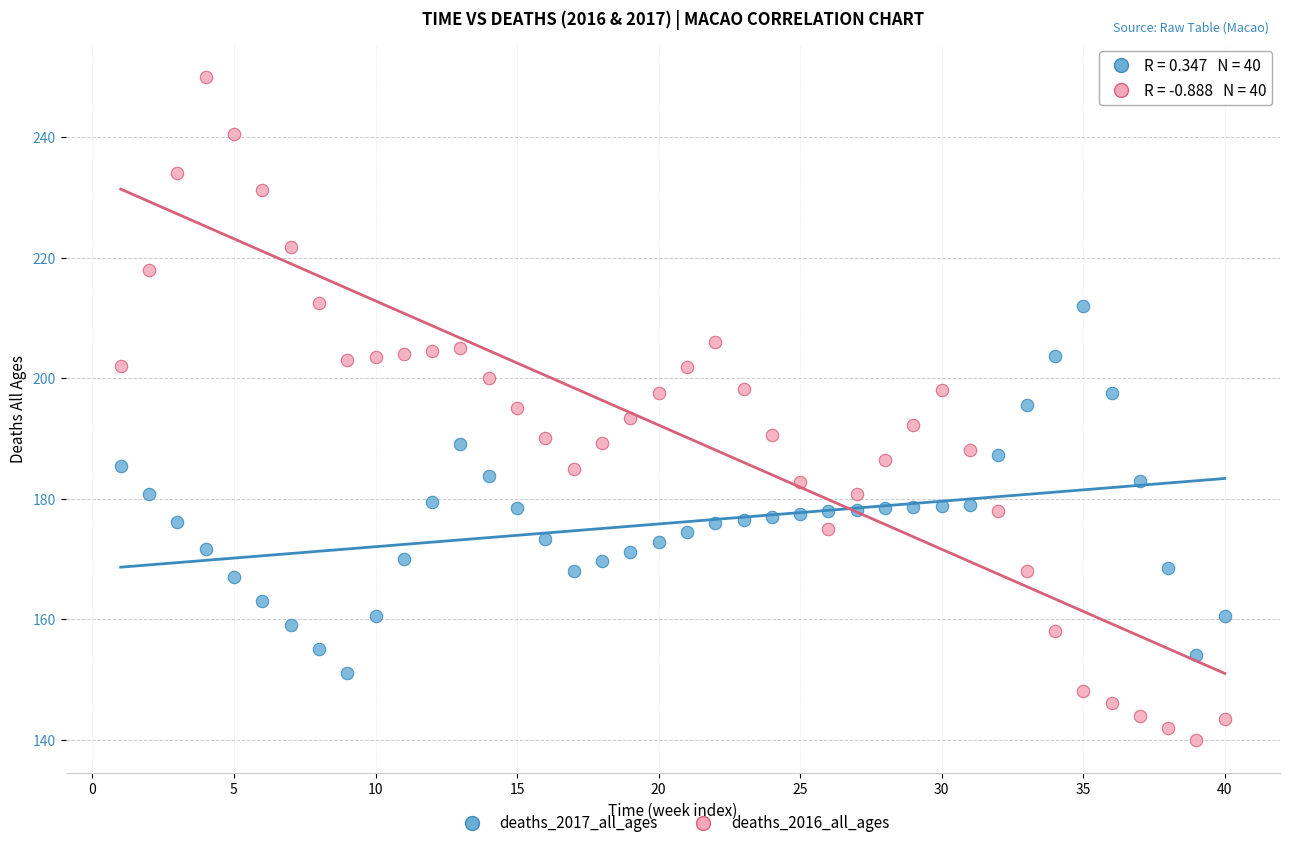

Which series reaches the minimum Y coordinate?

deaths_2016_all_ages